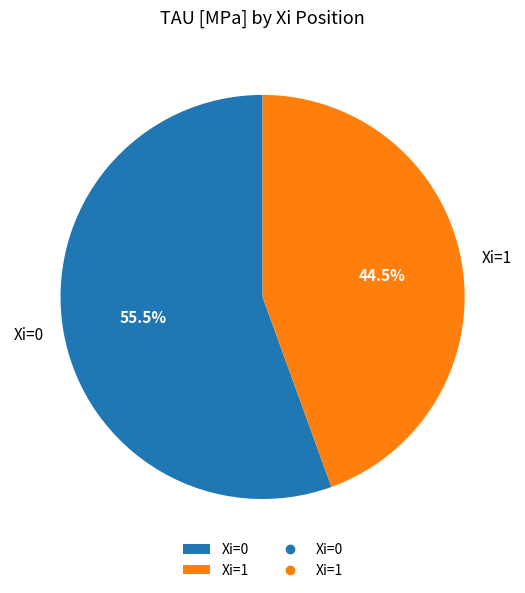

Which slice is the smallest?

Xi=1